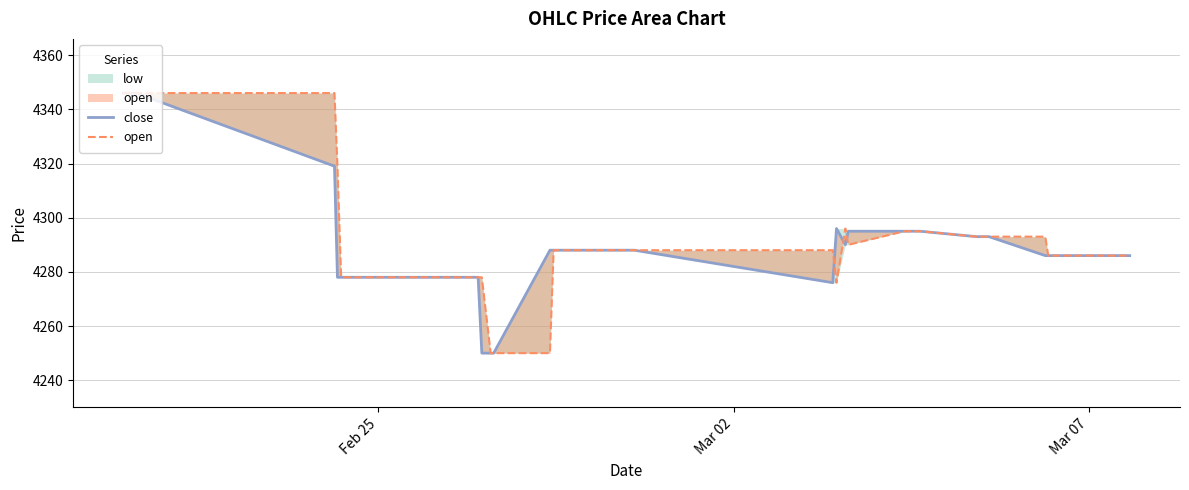

In close, how many points are higher than both neighbors (excluding endpoints)?

1